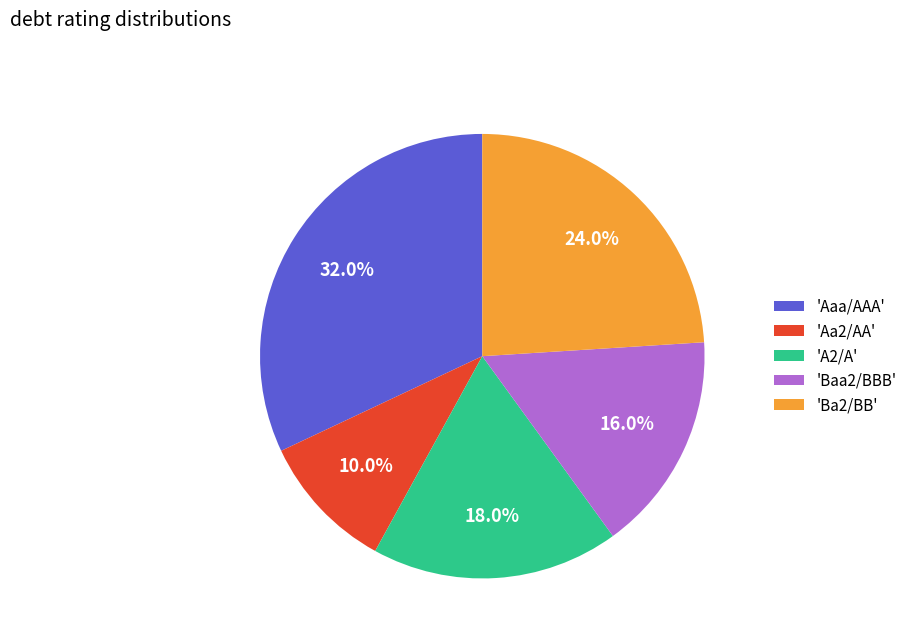

Between 'Aaa/AAA' and 'Aa2/AA', which is larger?

'Aaa/AAA'